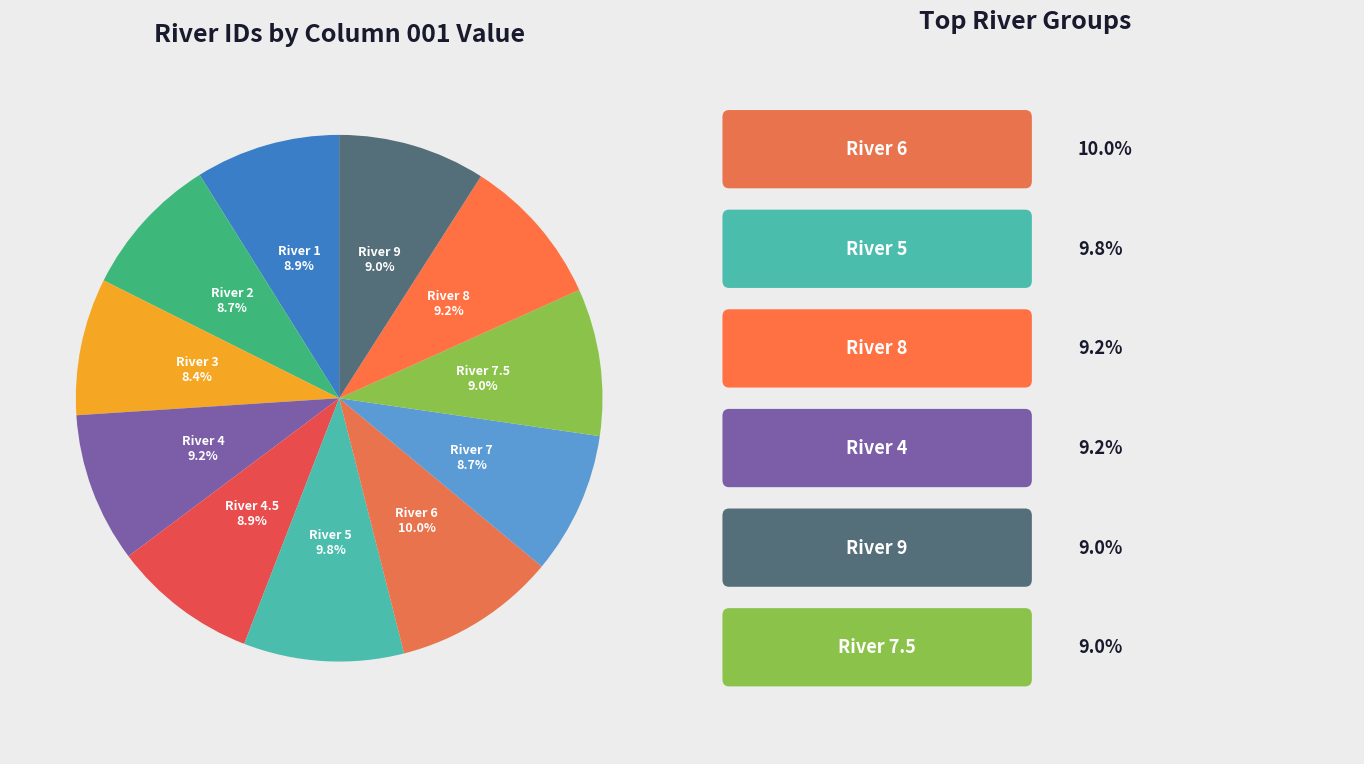

What is the total percentage of River 8 and River 5?

19.0%